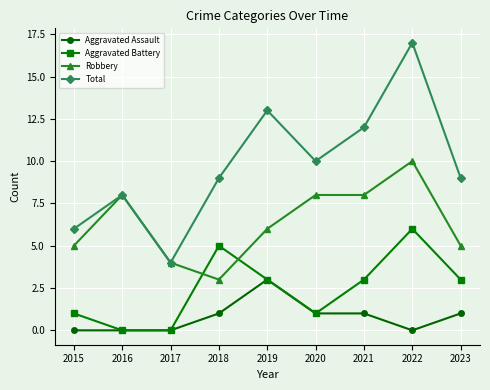

Between 2017 and 2019, which series saw the biggest shift?

Total